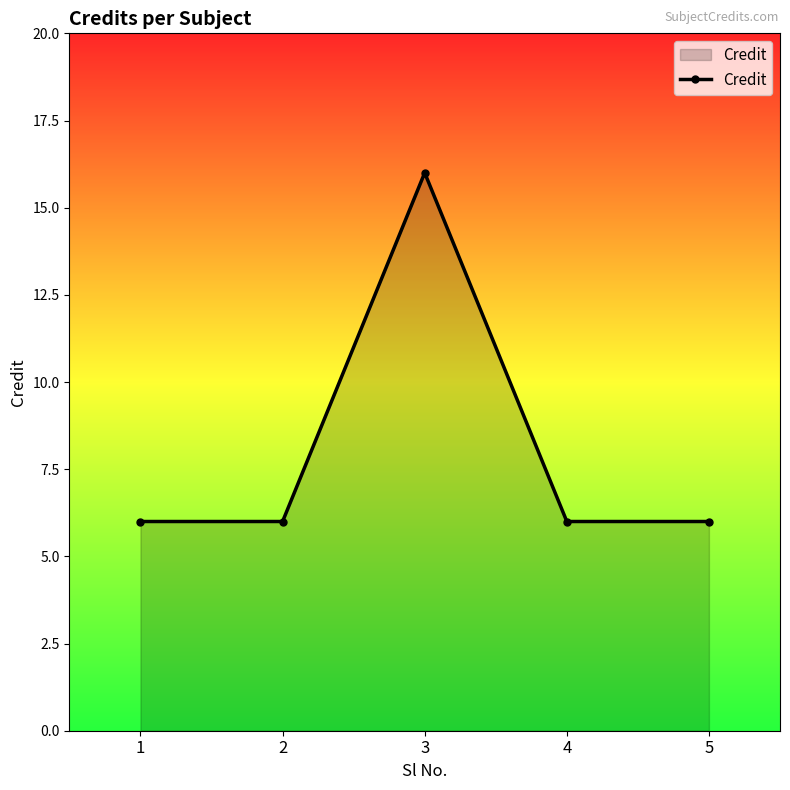

What is the sum of the values at 3 and 5?

22